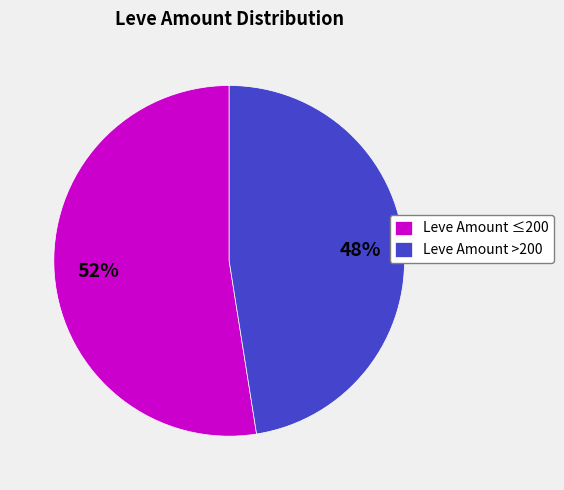

Which slice is the smallest?

Leve Amount >200